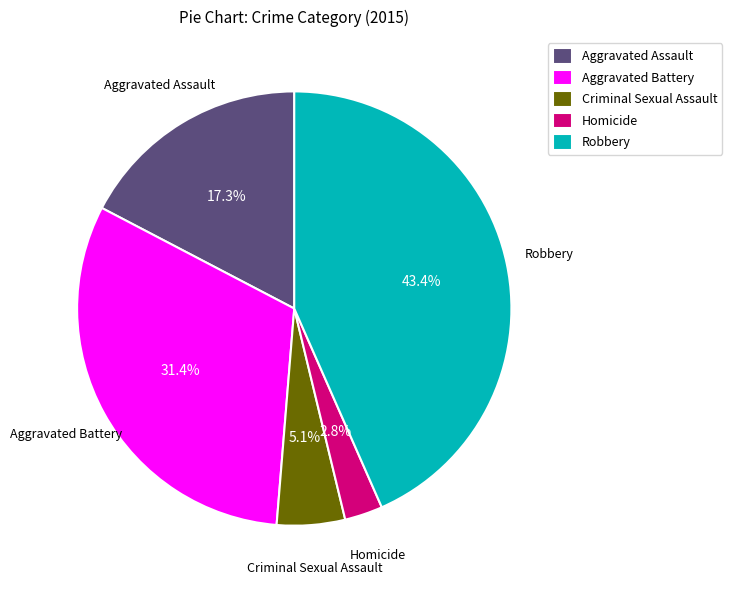

What is the ratio of the value at Homicide to the value at Robbery?

0.1